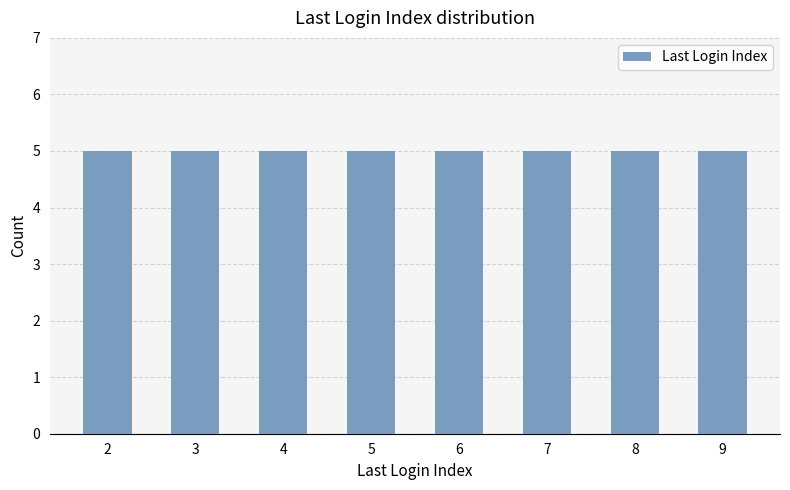

Between 36 and 14, which is larger?

36